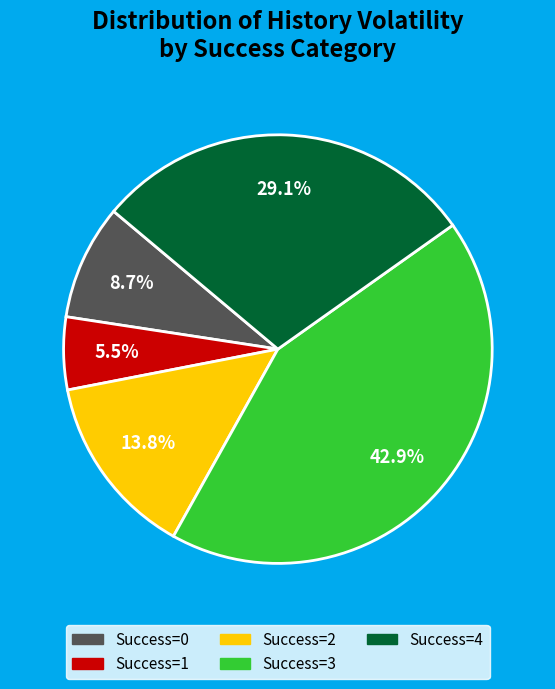

Does Success=1 account for over 50% of the chart?

No